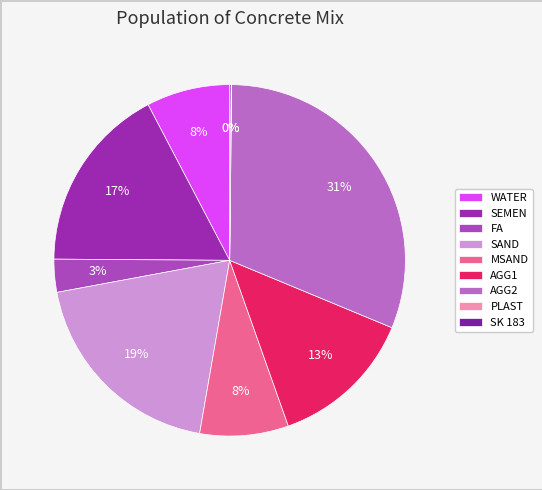

Does FA account for over 50% of the chart?

No